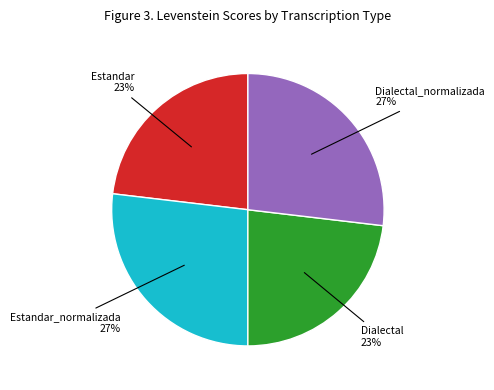

To the nearest percent, what is the difference between the largest and smallest slice percentages?

4%